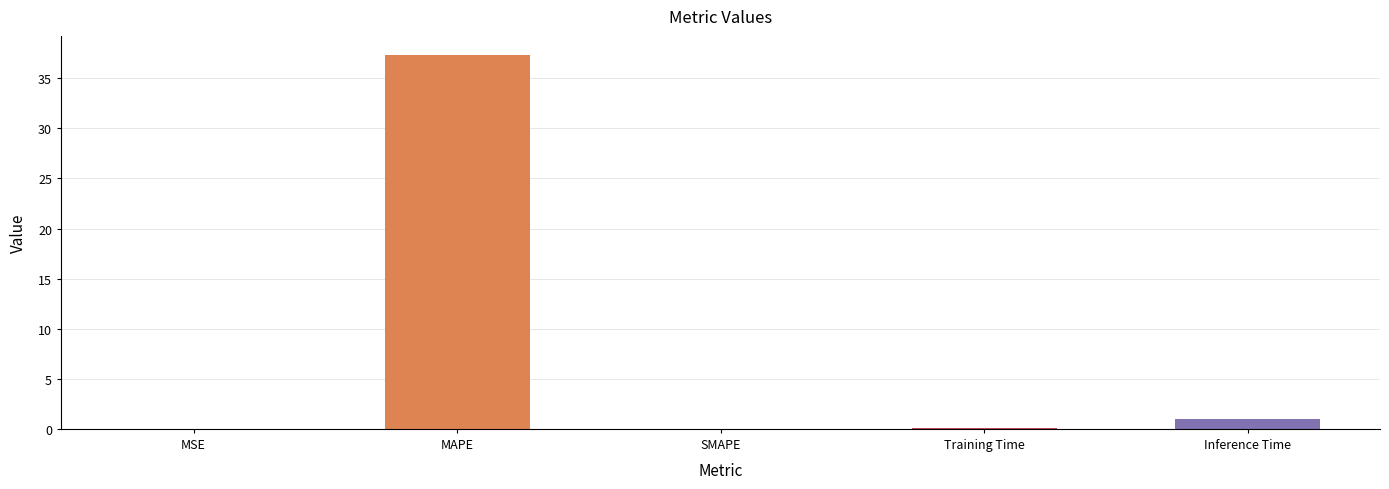

True or false: the data shows 37.4 at MAPE.

True